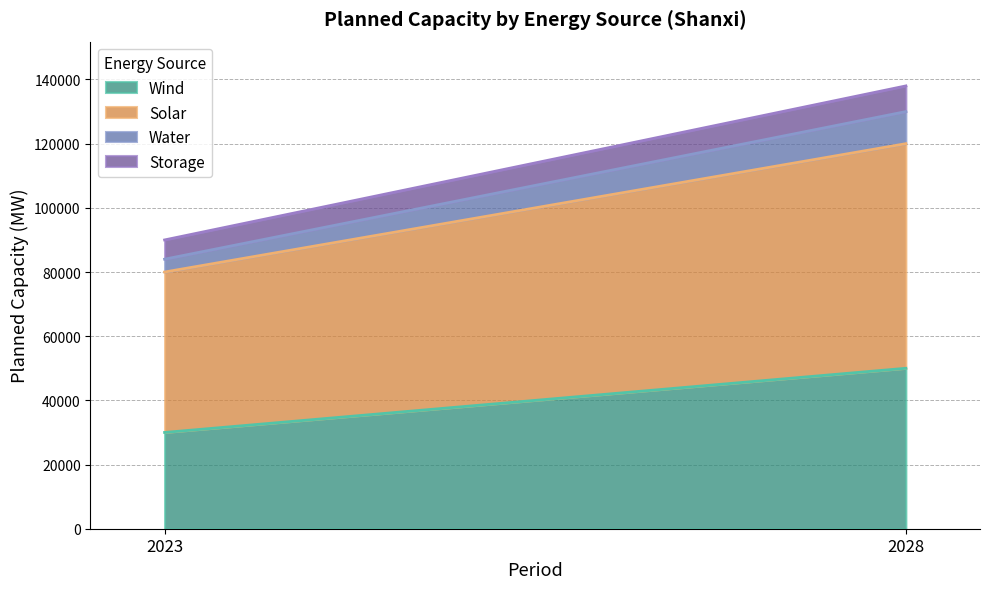

Reading right to left, list all the values displayed in this chart.

Wind: 50000	30000
Solar: 70000	50000
Water: 10000	4000
Storage: 8000	6000